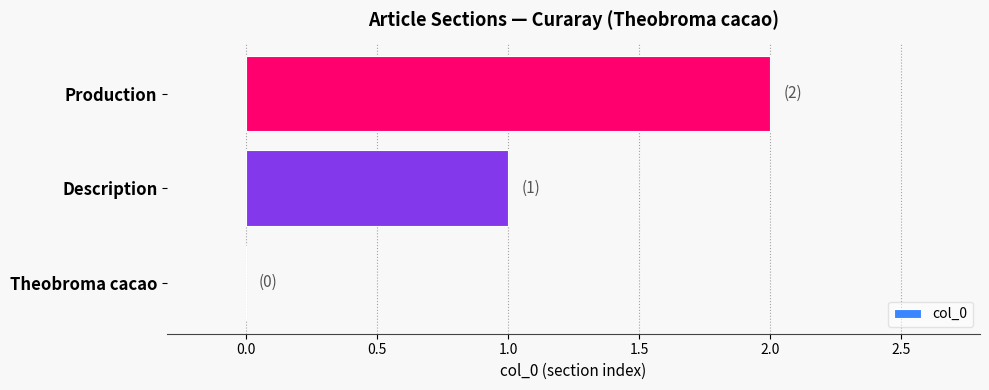

Which label corresponds to the largest value in the chart?

Production